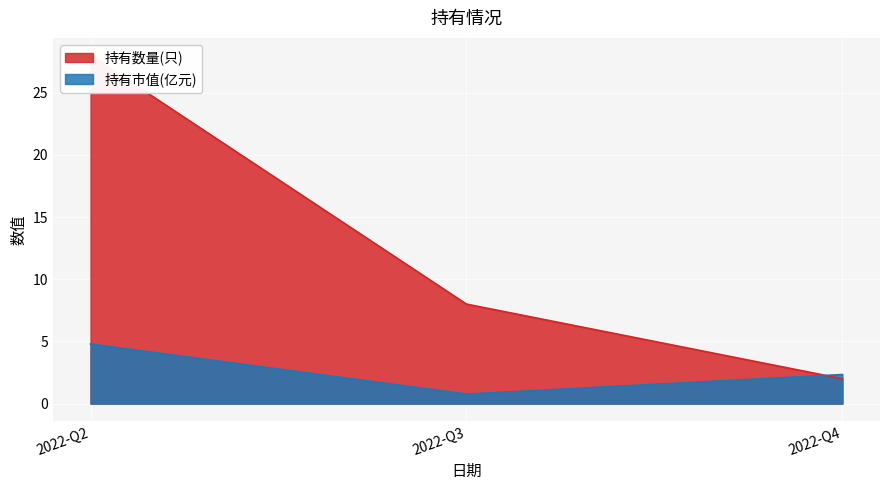

What is the difference between the maximum and minimum values in the 持有数量(只) series?

26.0